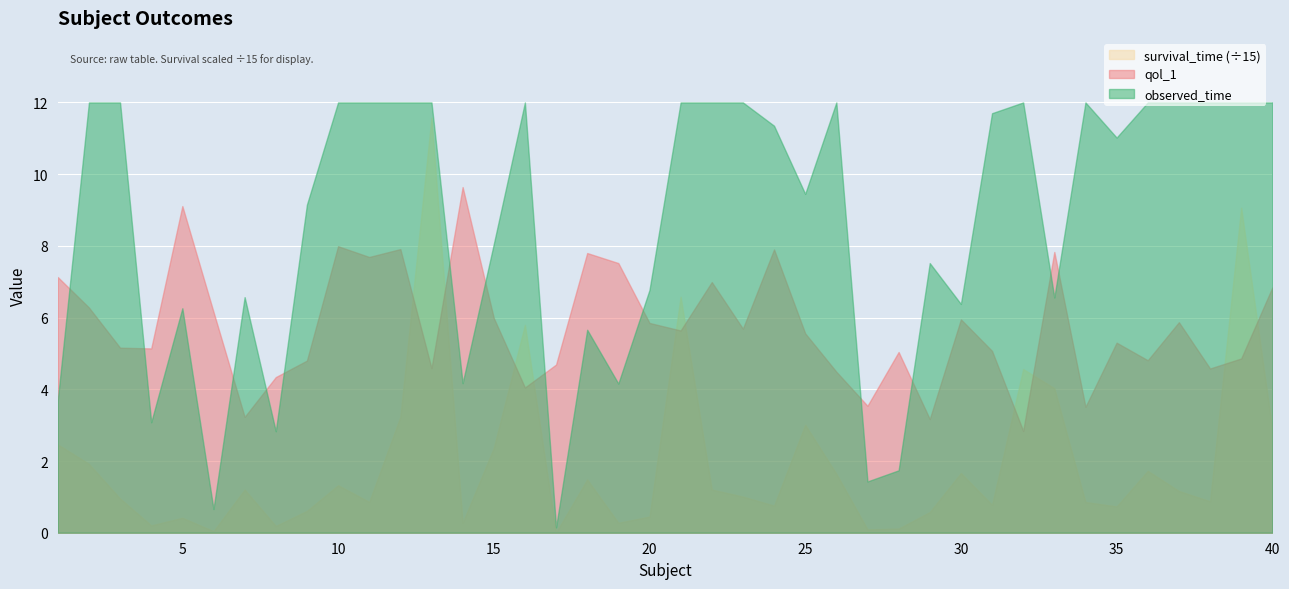

What is the spread (max minus min) of values at 39?

131.1